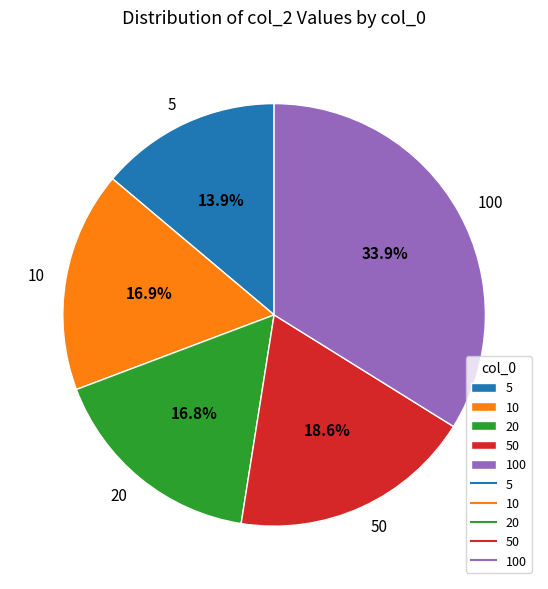

Which slice is the smallest?

5